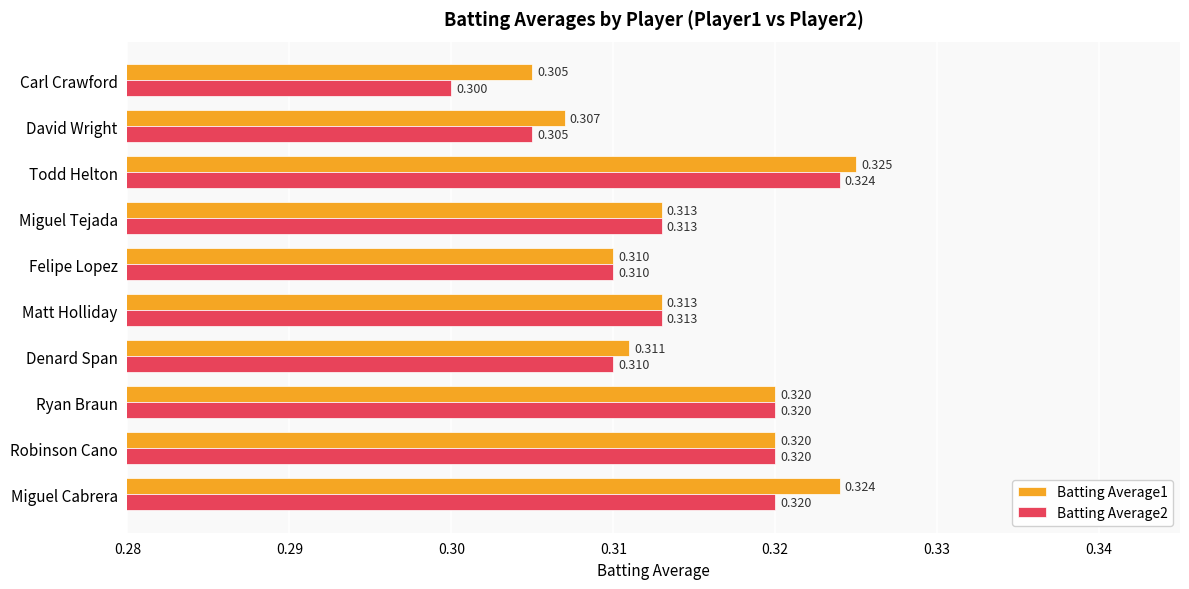

How many Batting Average2 values are between 0 and 1?

10